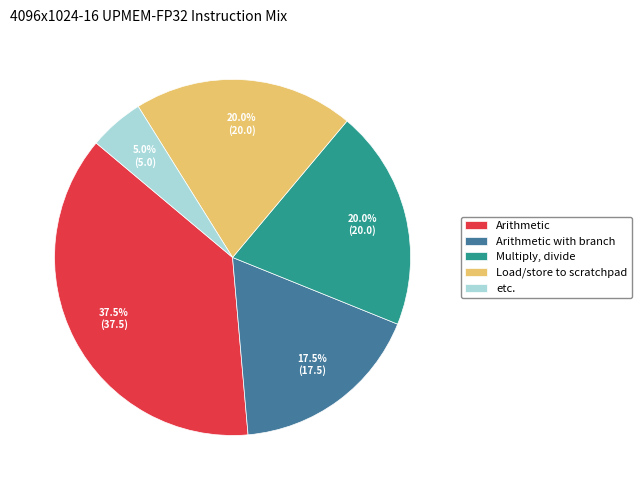

To the nearest percent, what is the difference between the largest and smallest slice percentages?

32%